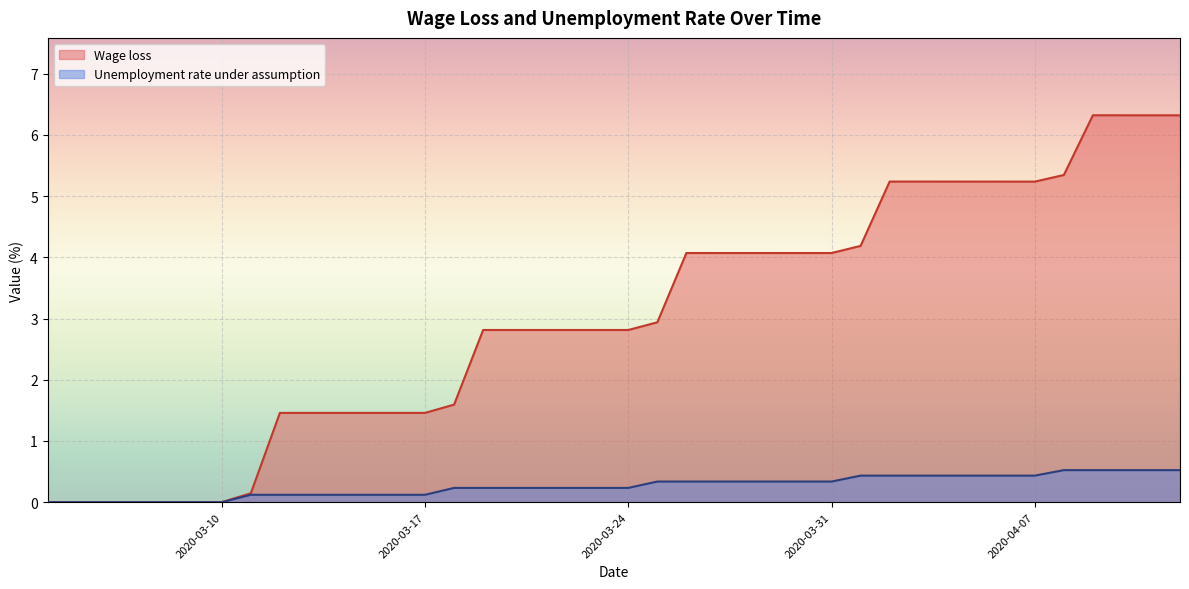

At which label is Wage loss closest to 3?

2020-03-25